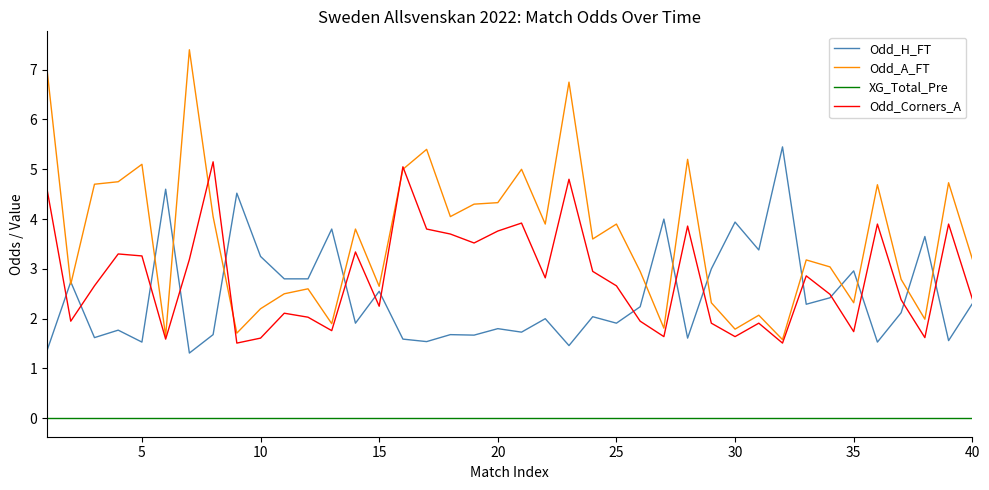

What is the sum of all Odd_A_FT values?

144.6